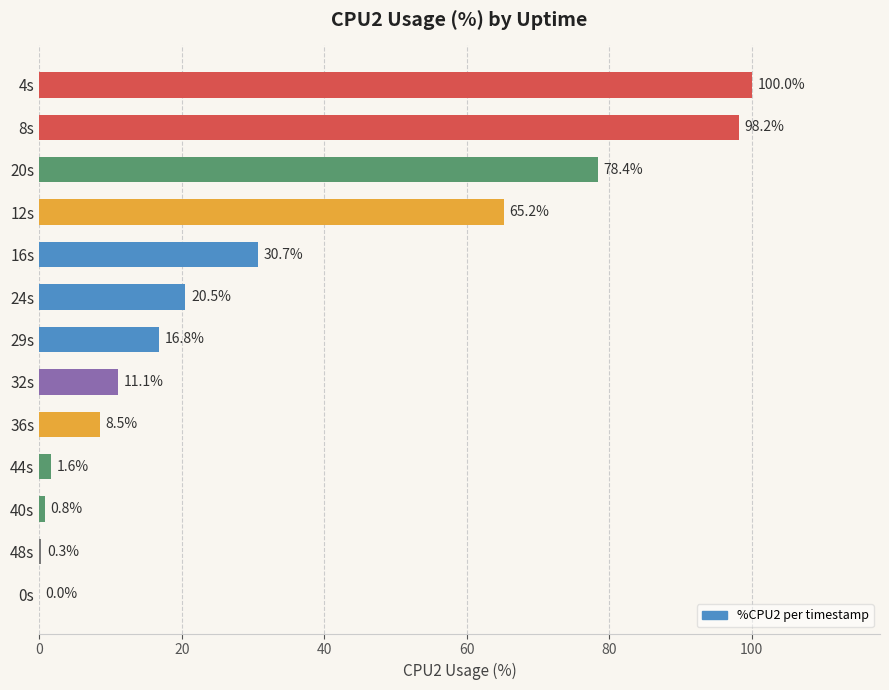

What is the change in value from 16s to 8s?

+67.5